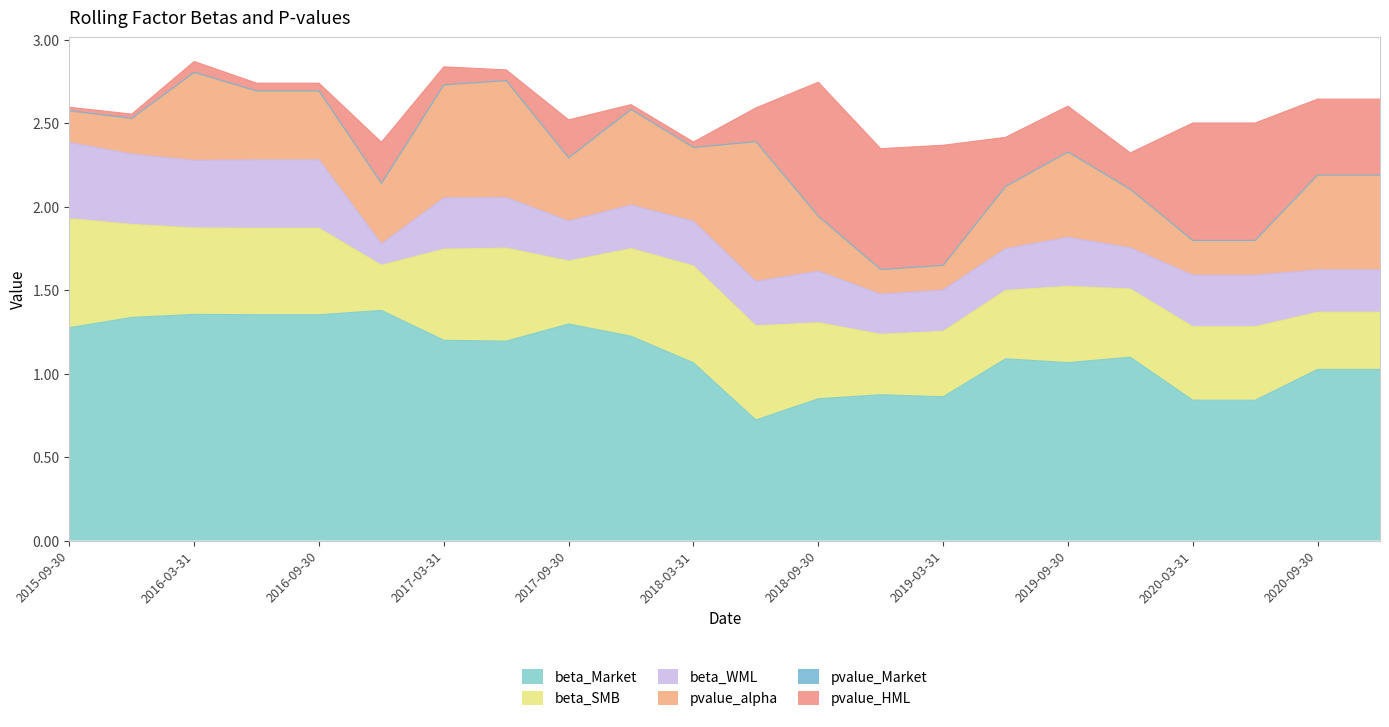

What is the highest value of the beta_SMB series?

0.7